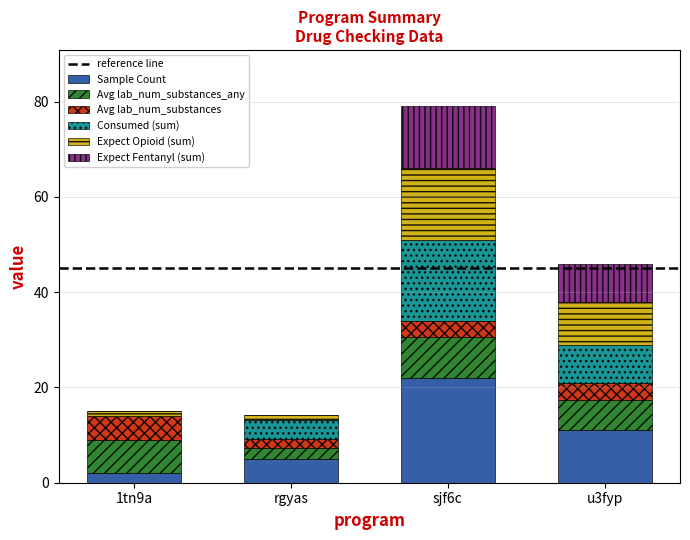

Where is Sample Count nearest to the value 12?

u3fyp